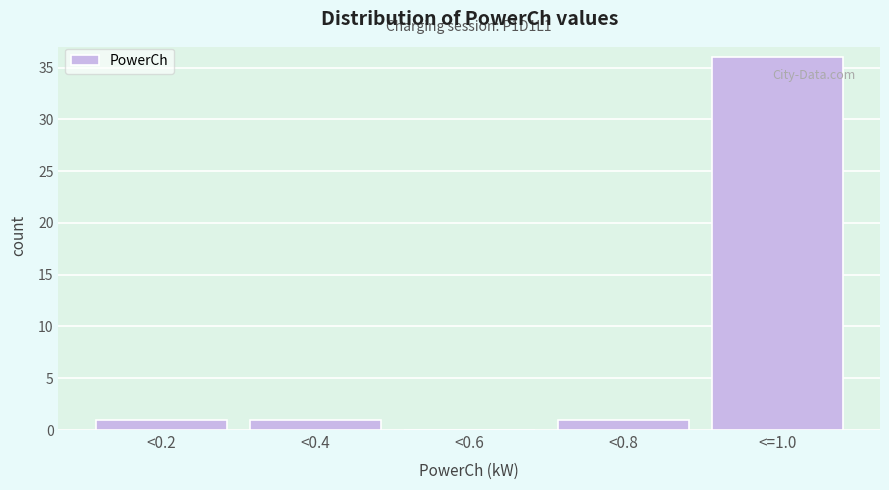

Reading right to left, list all the values displayed in this chart.

<=1.0=36	<0.8=1	<0.6=0	<0.4=1	<0.2=1